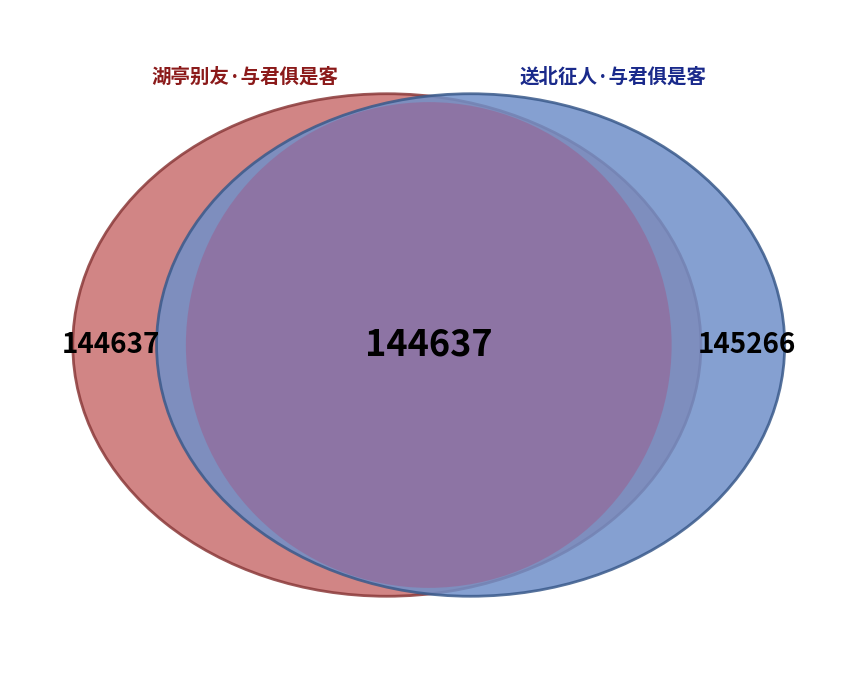

What percentage is the 湖亭别友·与君俱是客 slice, to the nearest percent?

50%